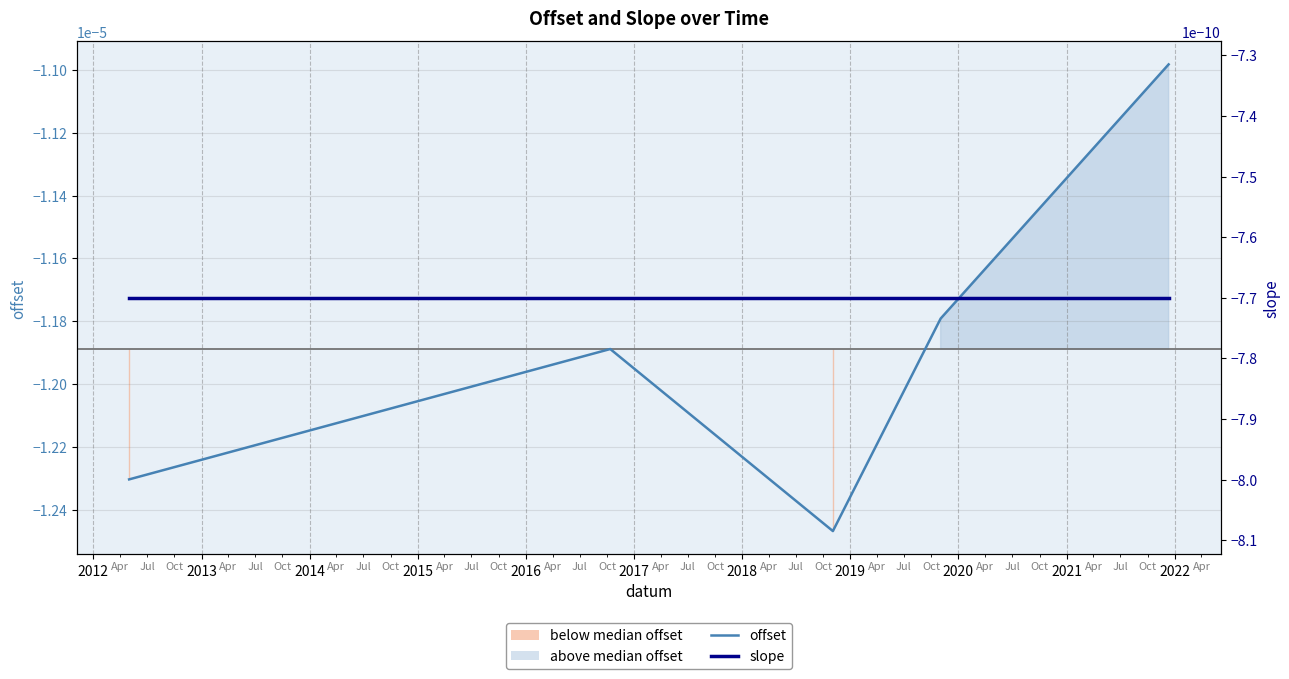

True or false: slope and offset intersect in this chart.

False